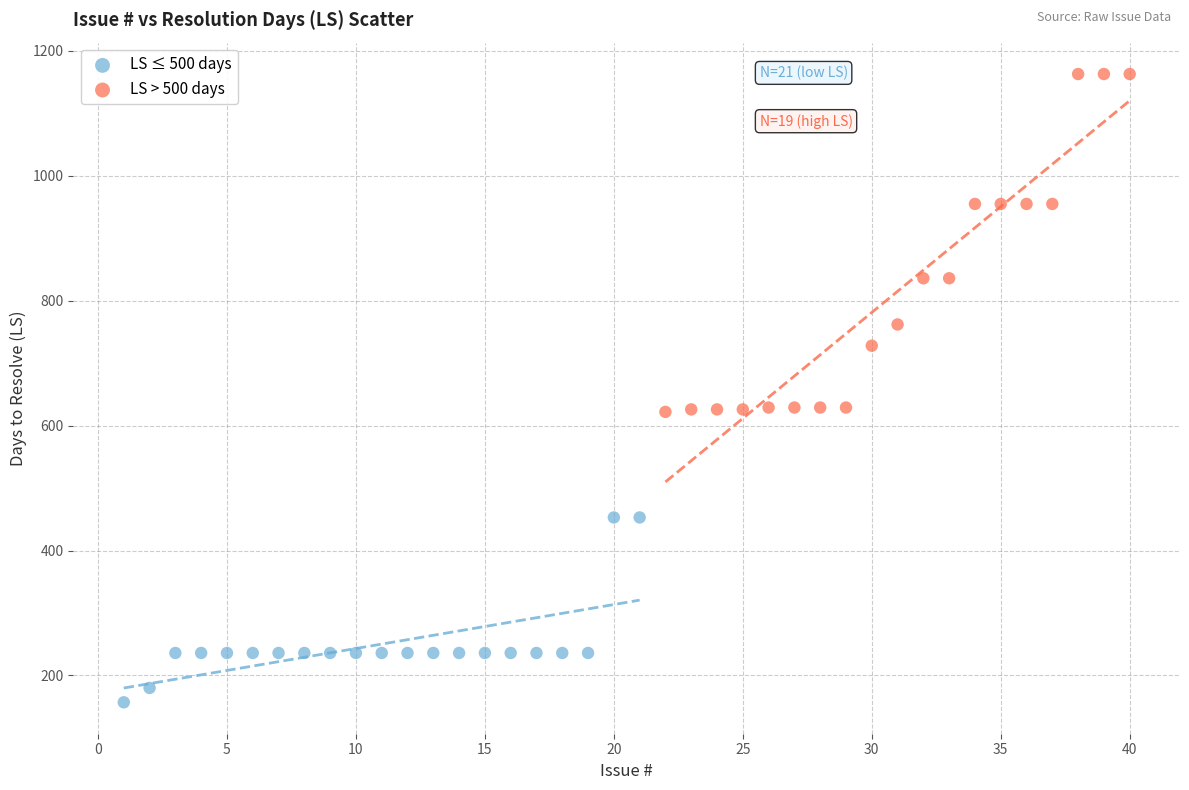

Which series reaches the minimum Y coordinate?

LS ≤ 500 days